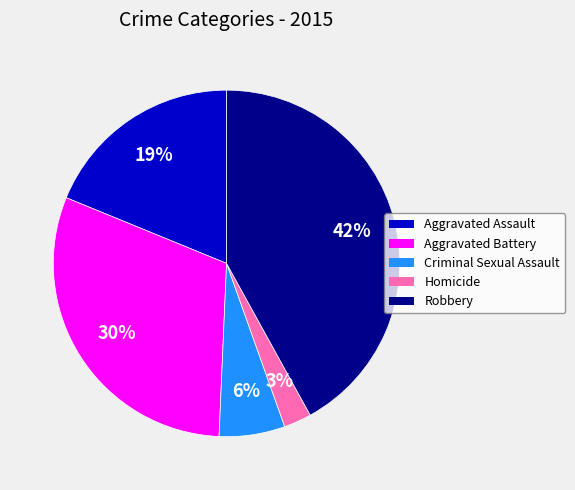

Does Aggravated Assault account for over 50% of the chart?

No